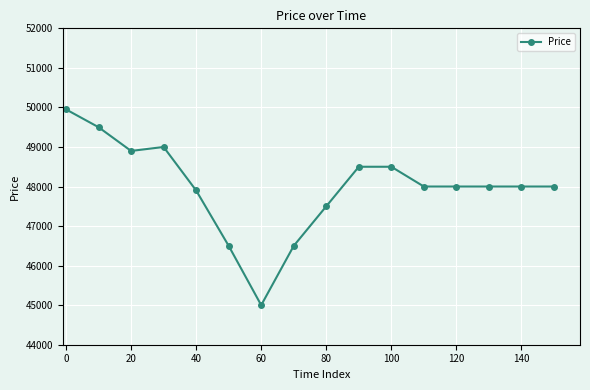

What is the sum of all values?

767750